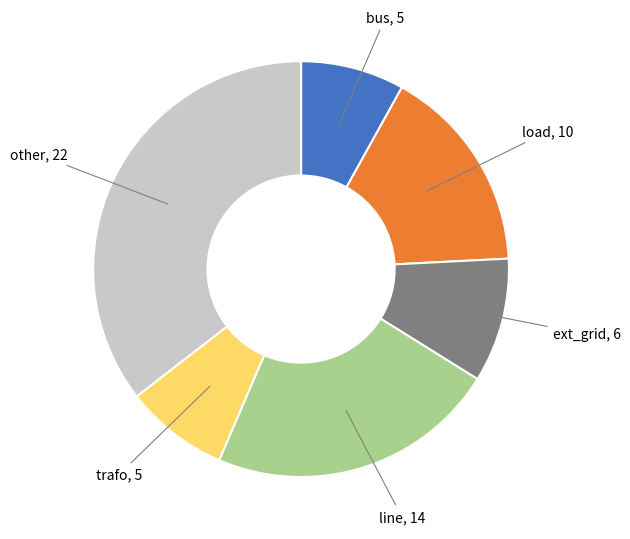

Is there any slice that represents more than half of the pie?

No